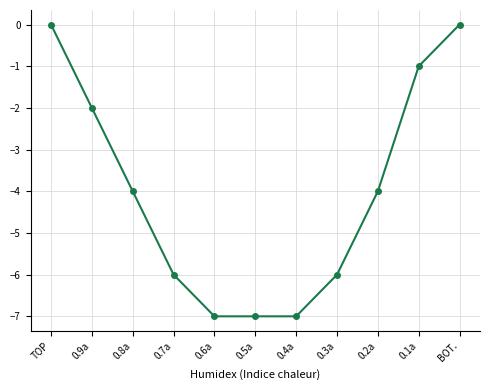

What is the minimum value shown in the chart?

-7